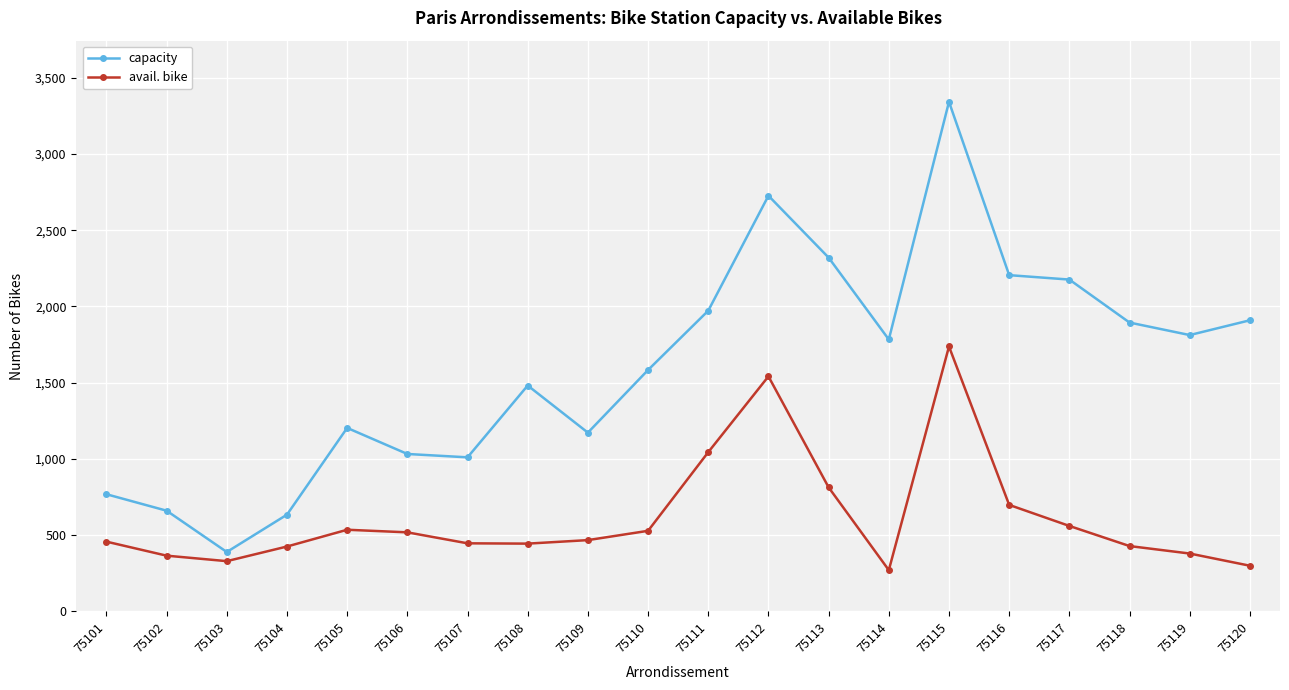

What is the average value of the capacity series?

1604